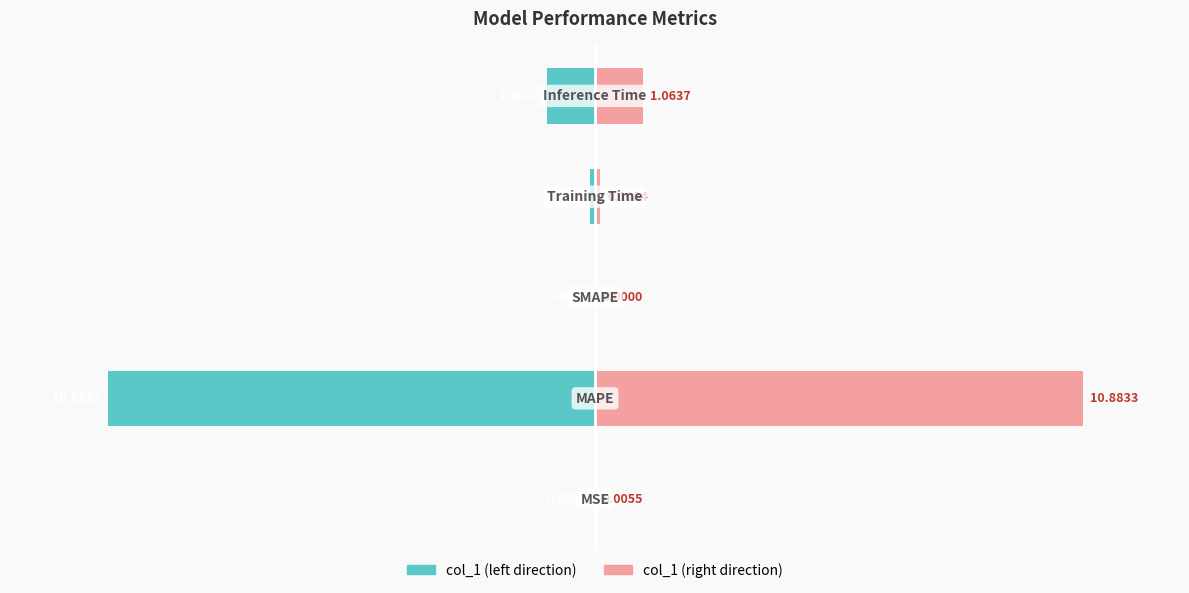

What are all the series names shown in the legend?

col_1 (left), col_1 (right)